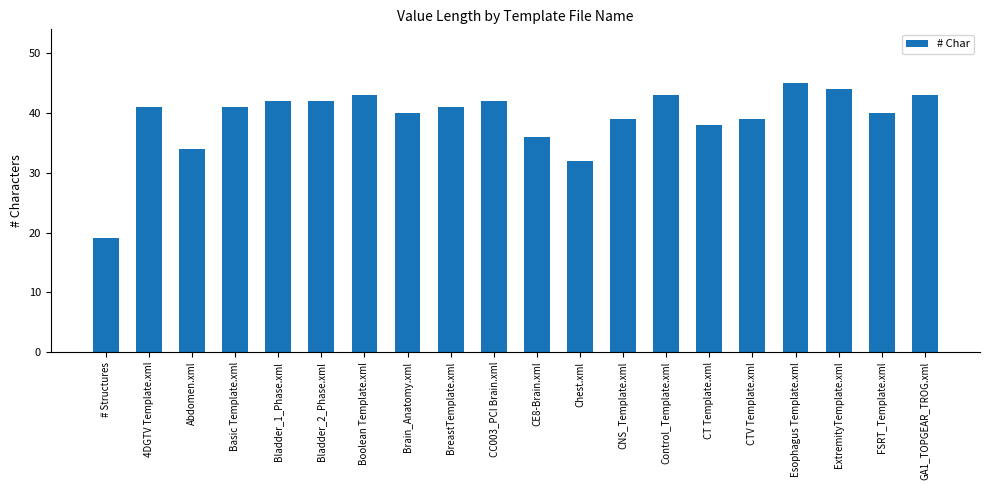

How many bars are there in total?

20